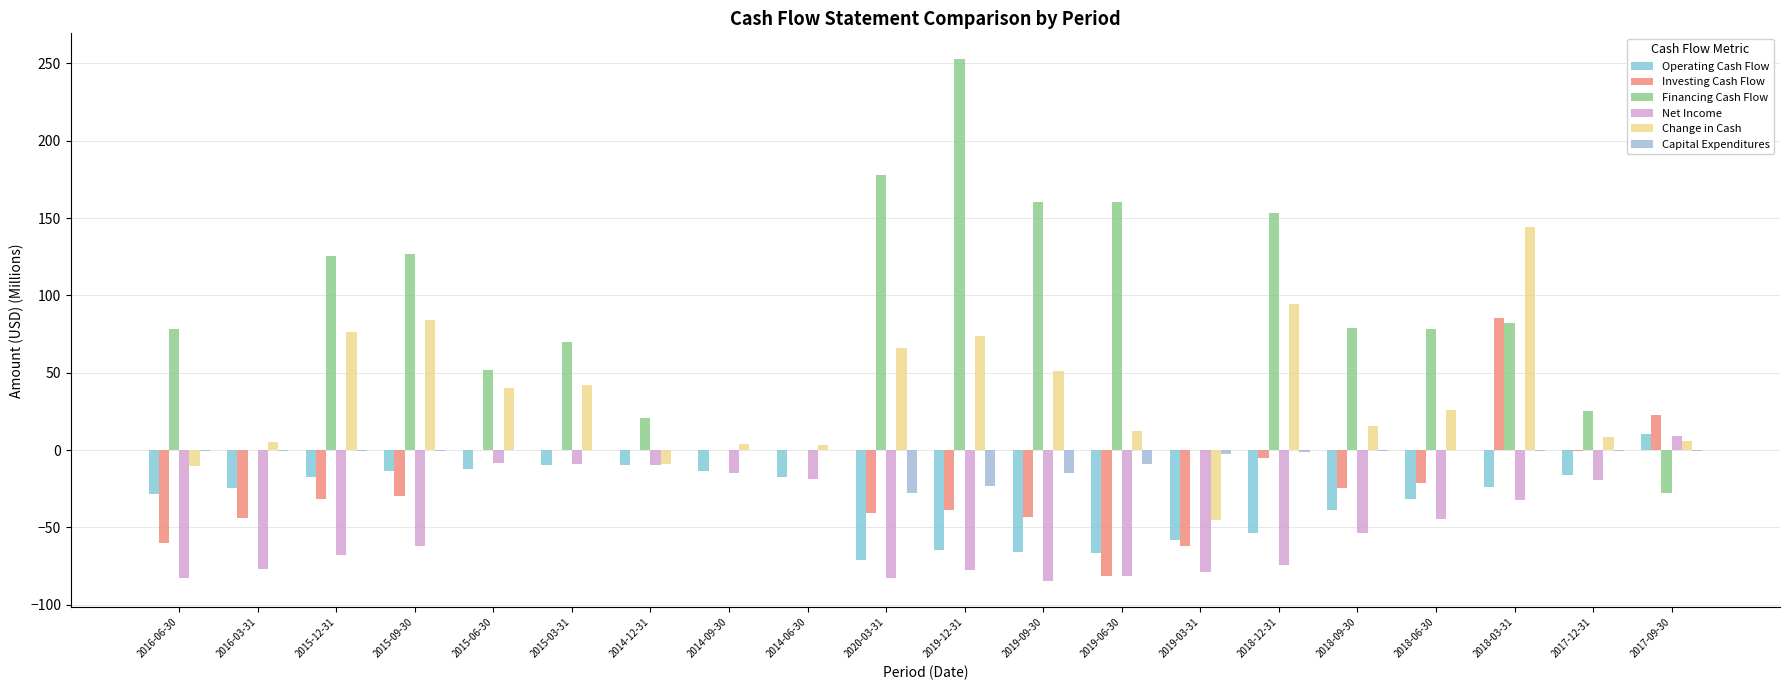

What is the label of the 12th bar from the right?

2014-06-30